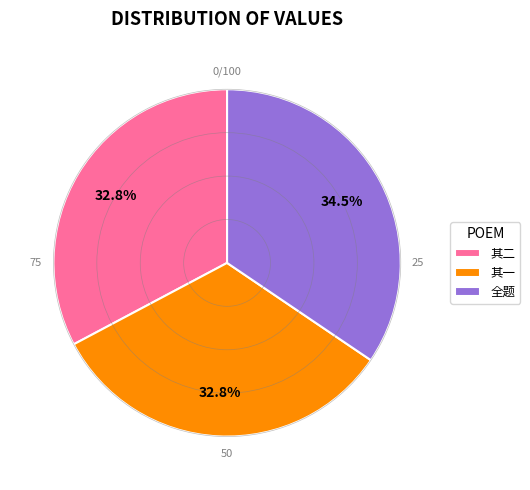

Approximately how many times larger is the value at 全题 compared to 其二?

1.1